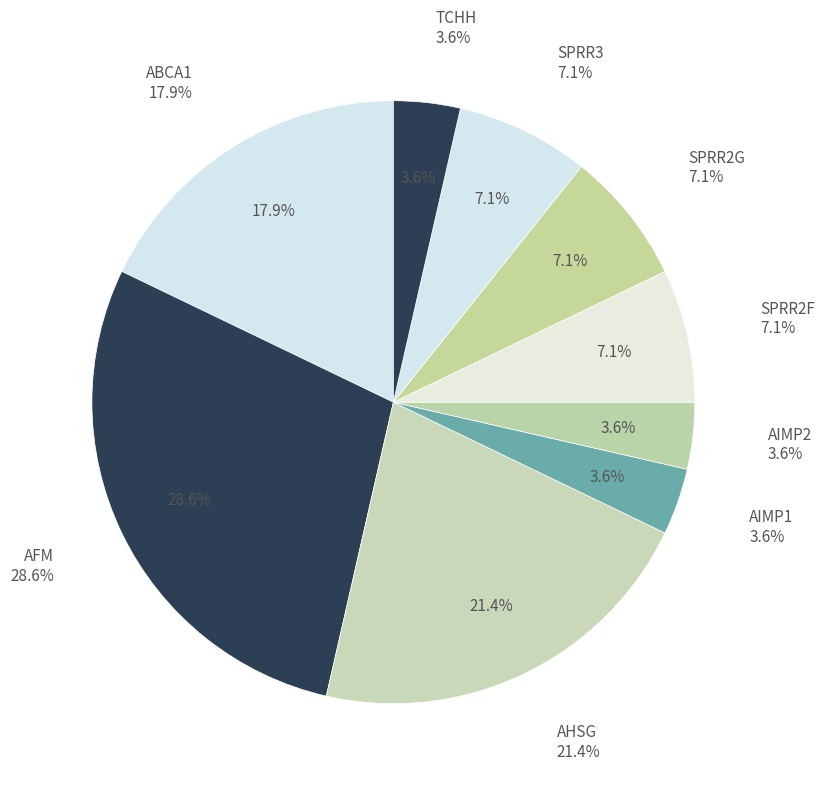

Which category has the biggest portion of the pie?

AFM